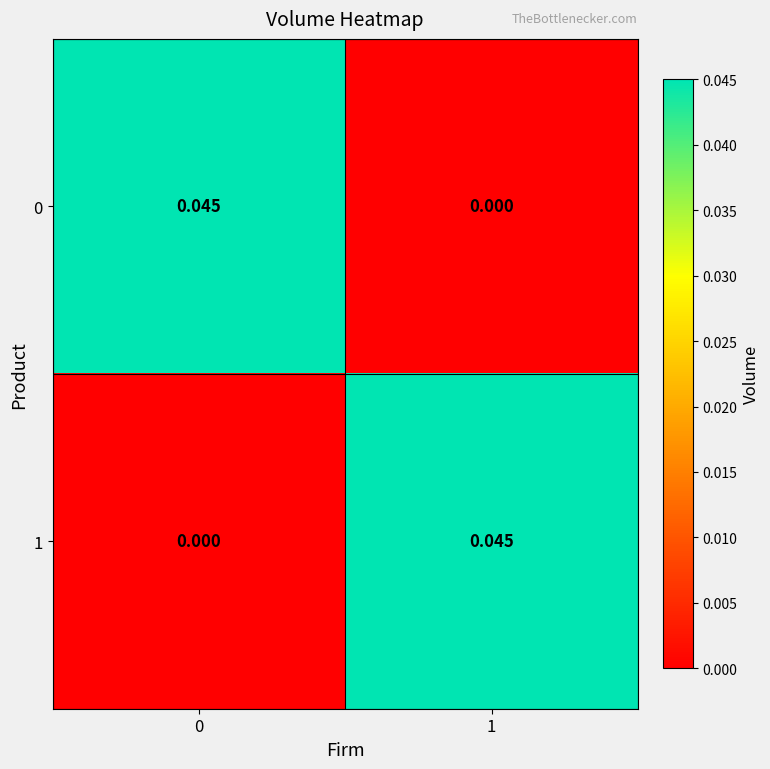

Is the value of 0 at 0 greater than the value of 1 at 0?

Yes